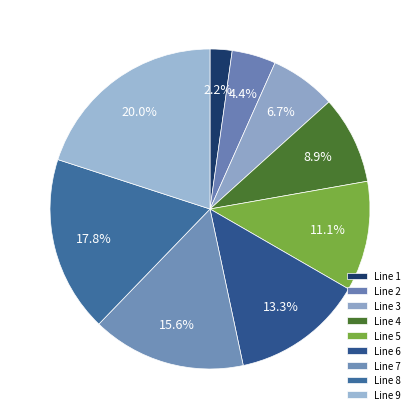

How many slices are in this pie chart?

9